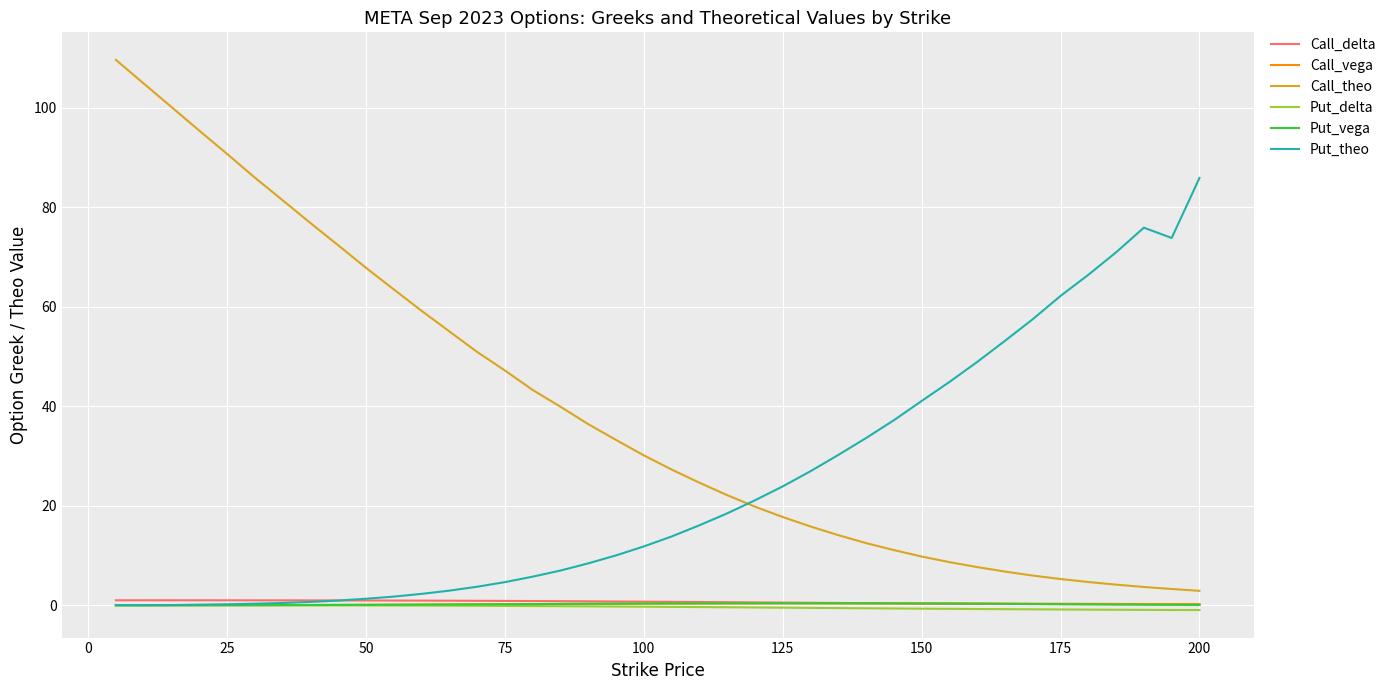

Which series ends up on top after the final intersection of Call_theo and Put_theo?

Put_theo